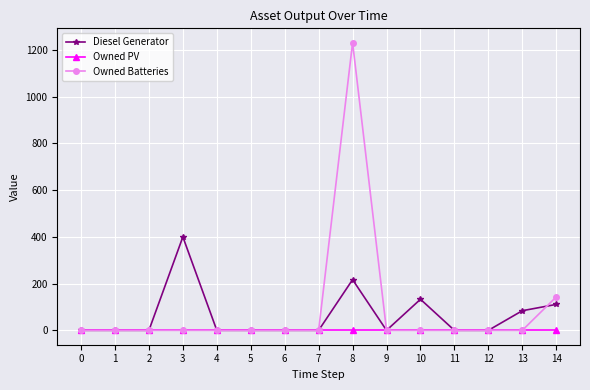

List the series in order of their overall mean, highest first.

Owned Batteries, Diesel Generator, Owned PV